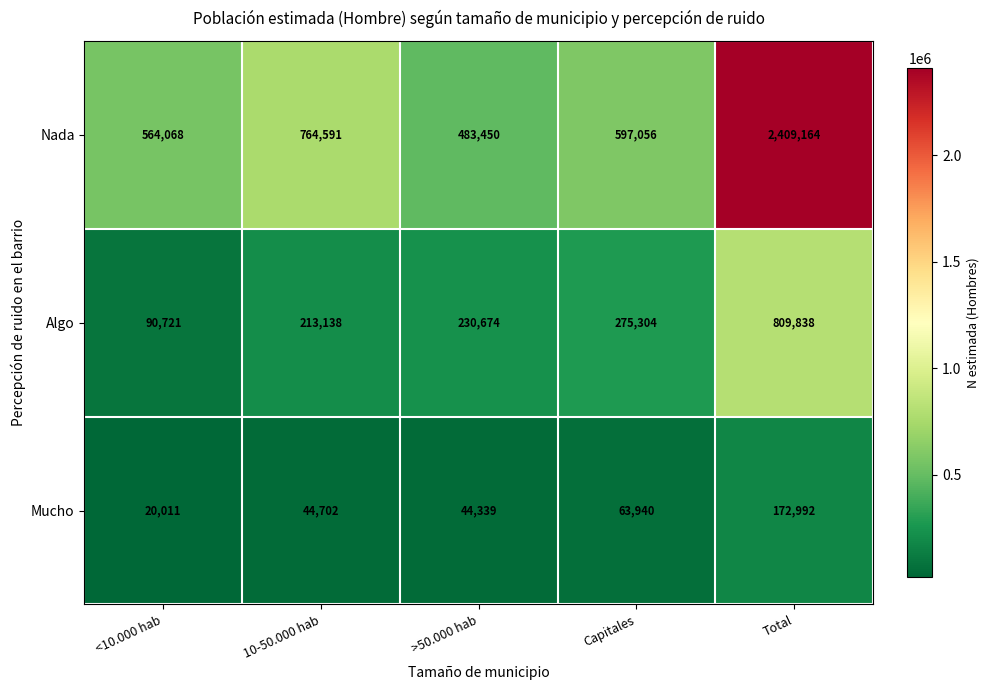

Rank the series by their average value, from lowest to highest.

Mucho, Algo, Nada